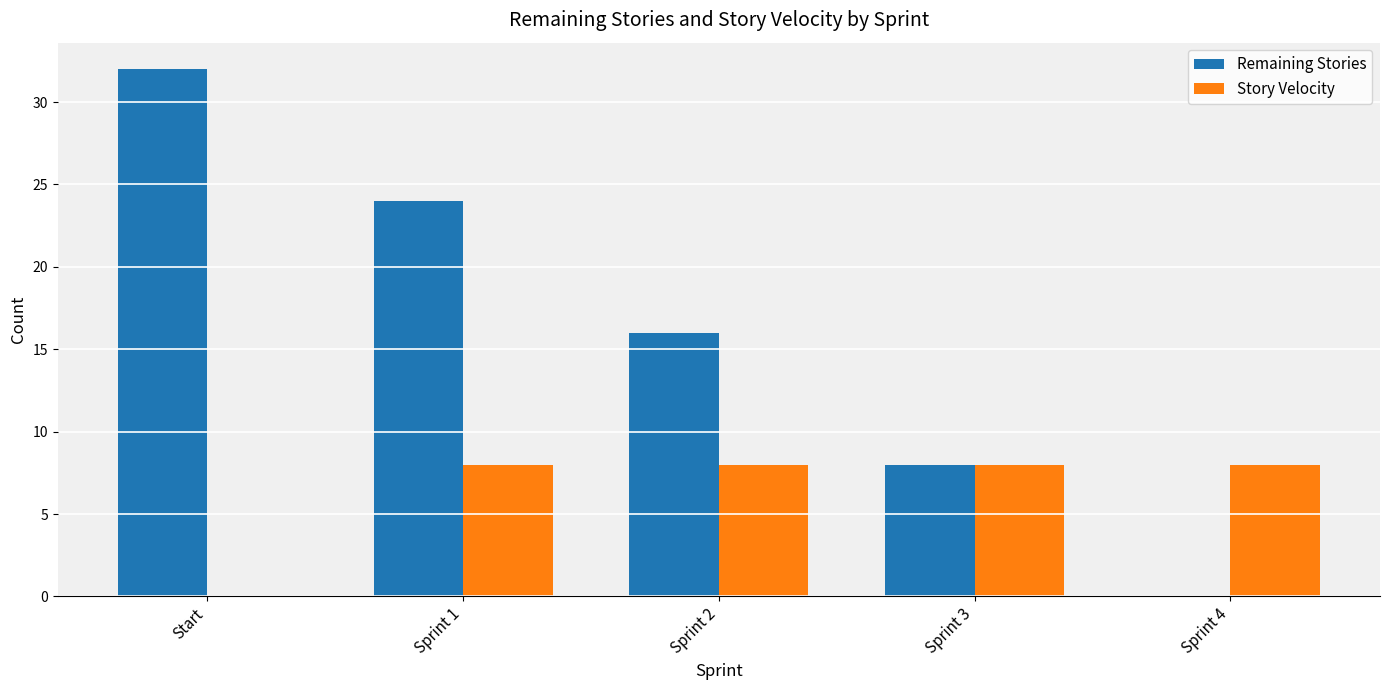

Reading left to right, extract all data points from this chart.

Remaining Stories: 32	24	16	8	0
Story Velocity: 0	8	8	8	8